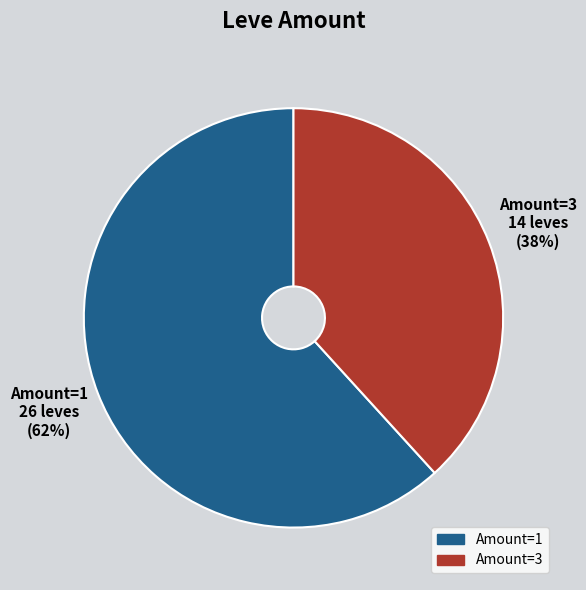

Is there a majority slice in this chart?

Yes